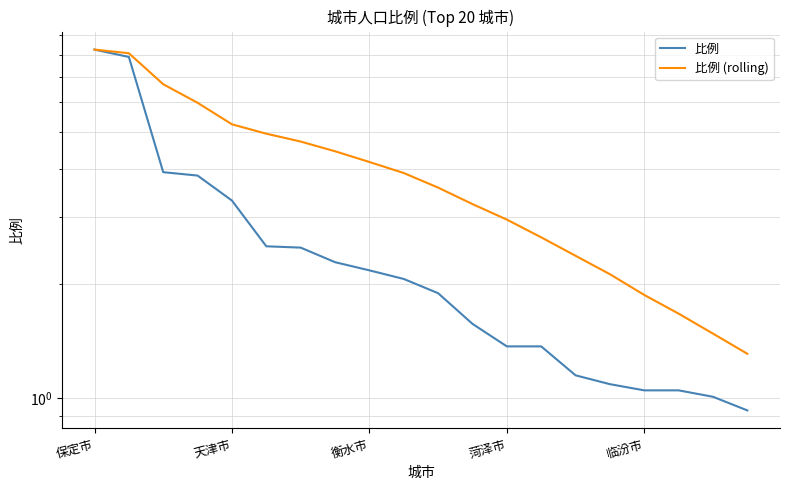

How many values in the 比例 (rolling) series exceed 3?

12